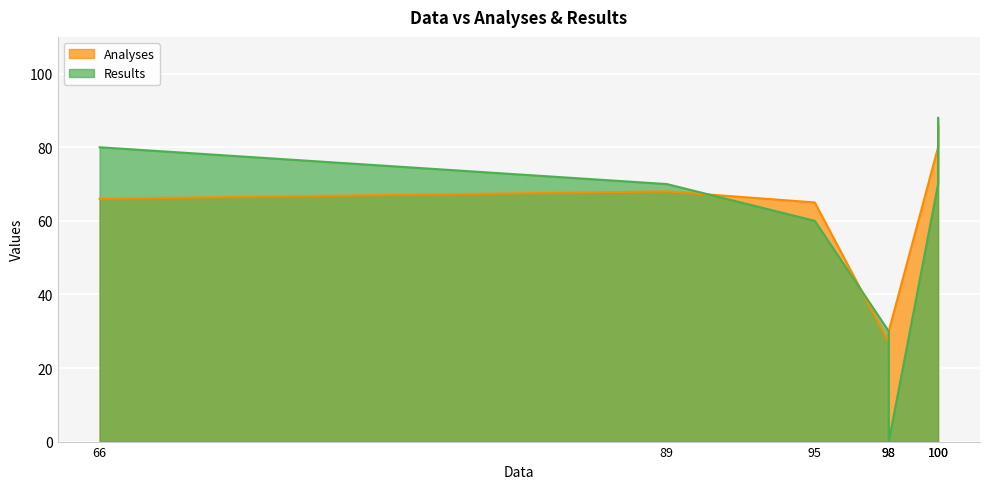

What is the value of the Results point at the 7th from the left?

70